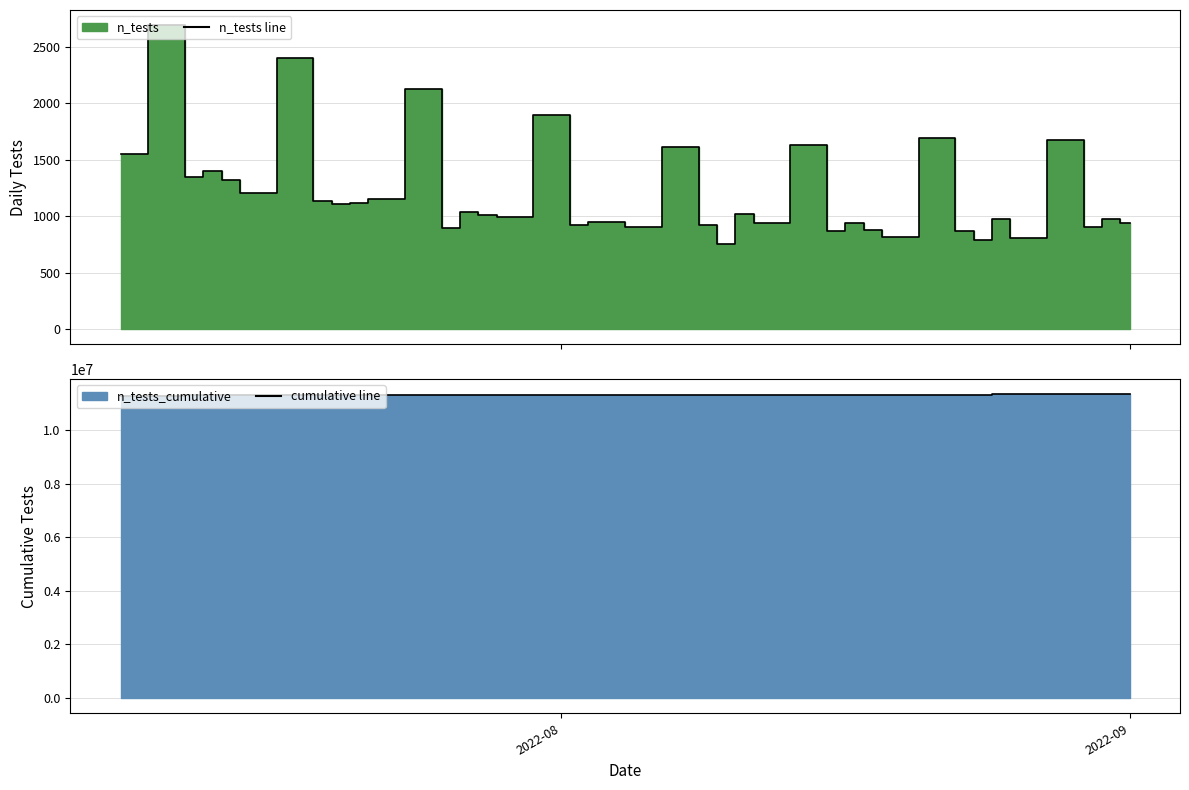

True or false: cumulative line and n_tests line intersect in this chart.

False